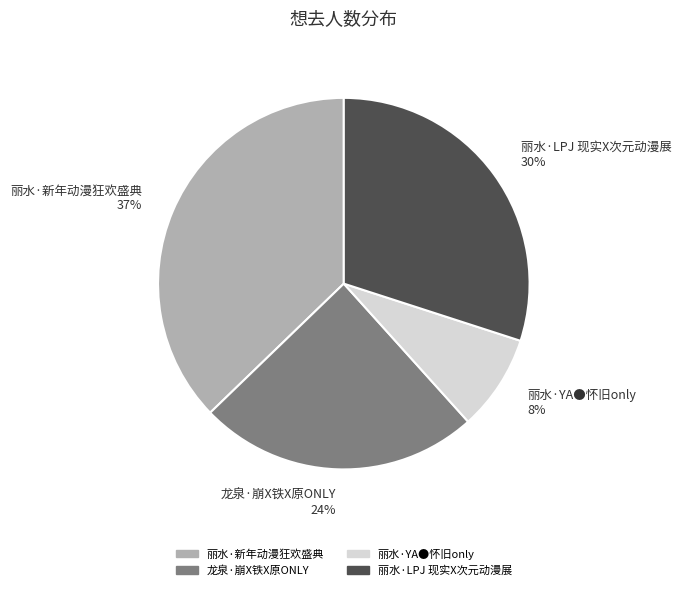

What is the smallest slice in the pie chart?

丽水·YA●怀旧only